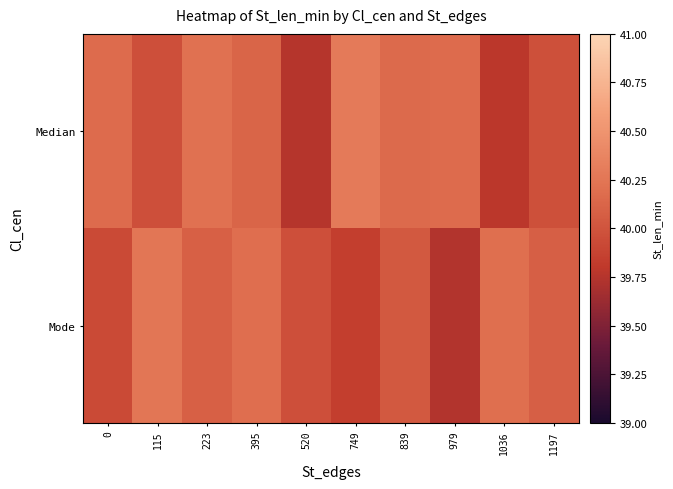

Reading left to right, transcribe all the data shown in this chart.

Median: 0=40.2	115=40.0	223=40.2	395=40.1	520=39.8	749=40.3	839=40.2	979=40.2	1036=39.8	1197=40.0
Mode: 0=39.9	115=40.3	223=40.1	395=40.2	520=40.0	749=39.8	839=40.0	979=39.7	1036=40.2	1197=40.1